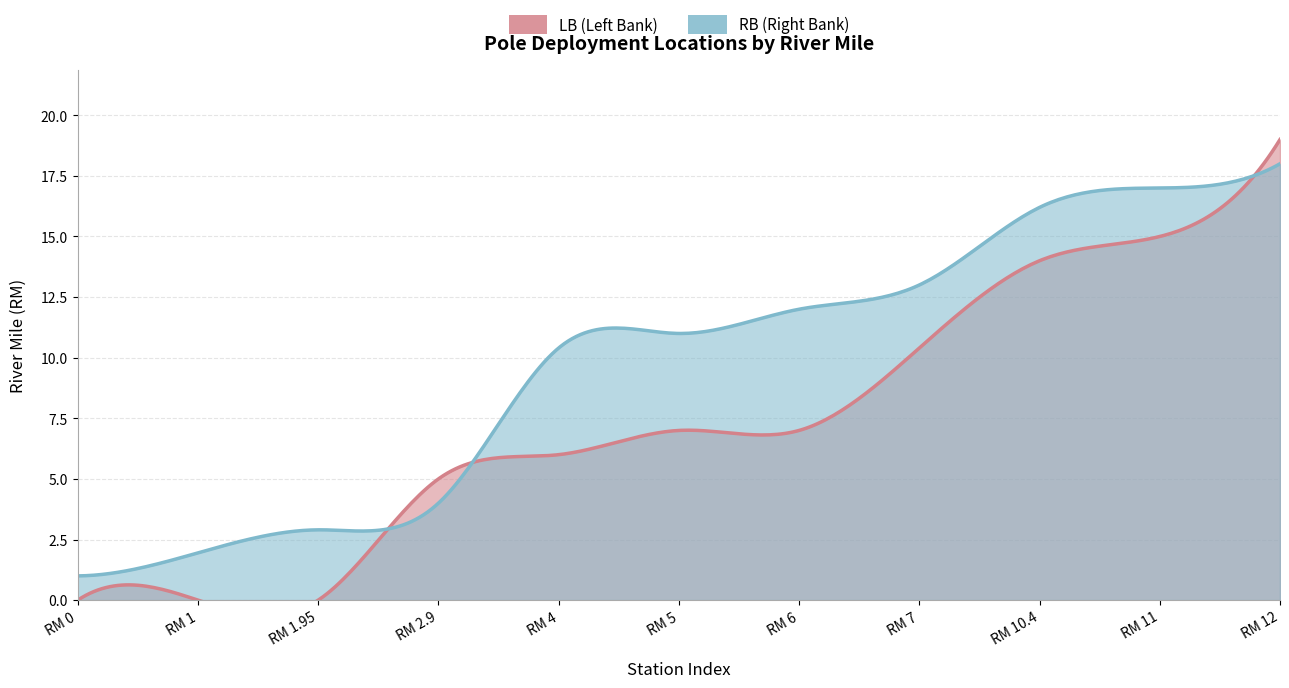

What is the sum of the RB values at RM 5 and RM 1?

12.9